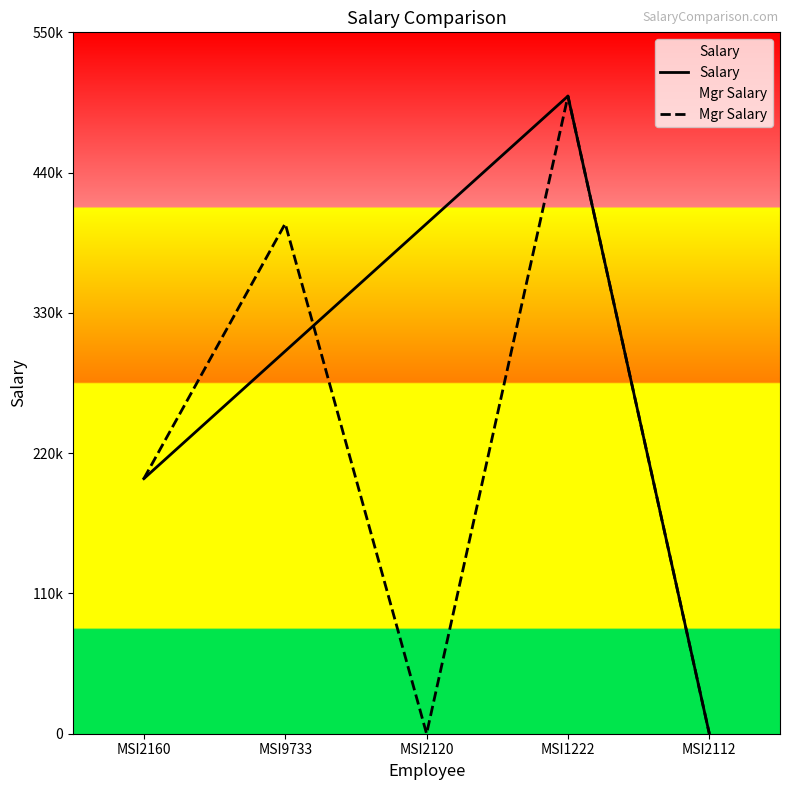

At MSI2120, list the series in order from smallest to largest.

Mgr Salary, Salary